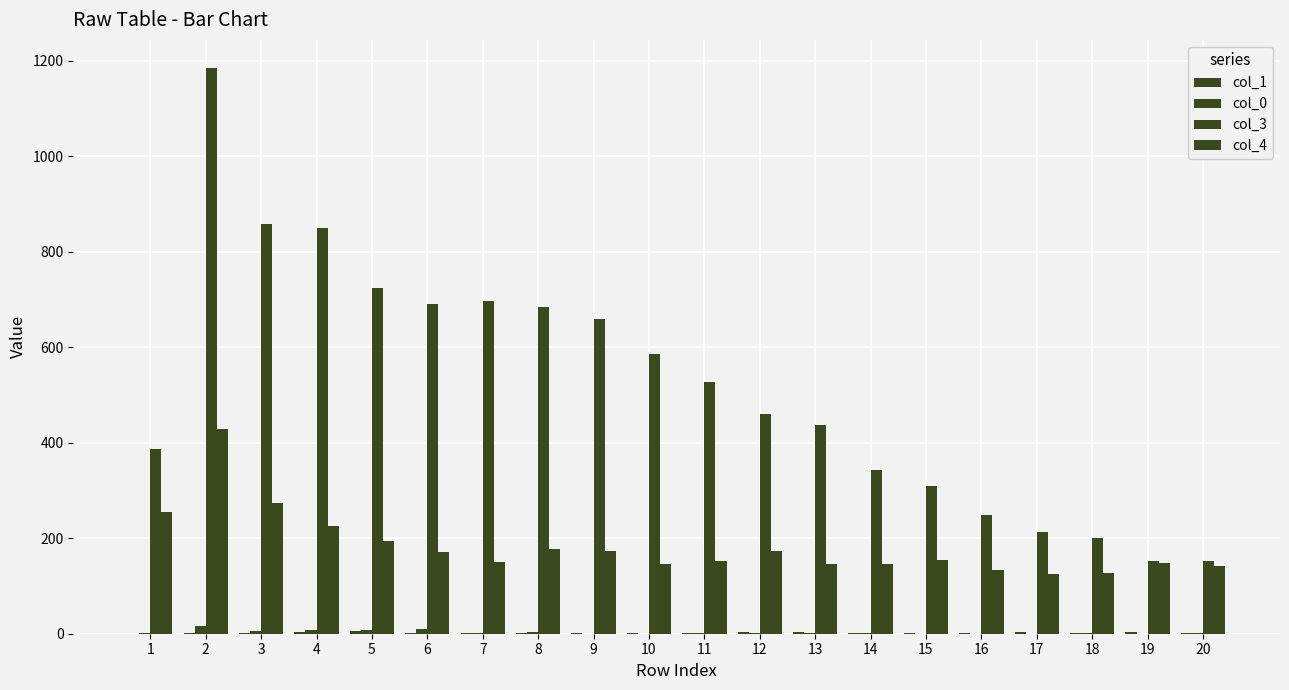

What is the value of the col_4 bar at the 10th from the left?

145